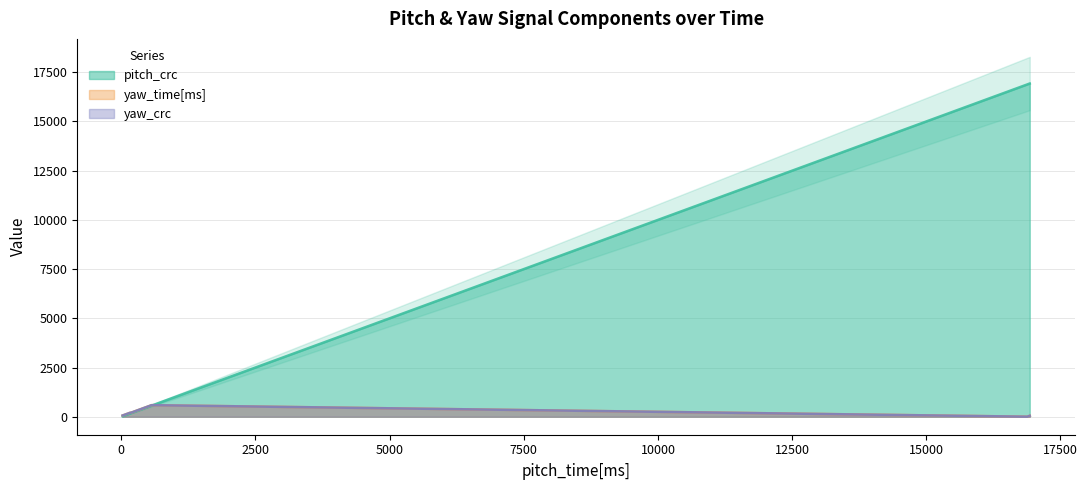

What is the label of the 17th point from the right?

325